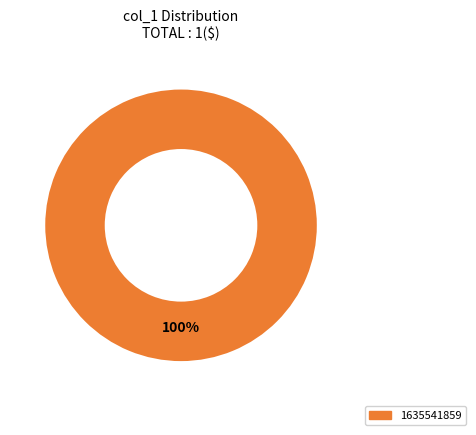

Rank the categories by value from lowest to highest.

1635541859